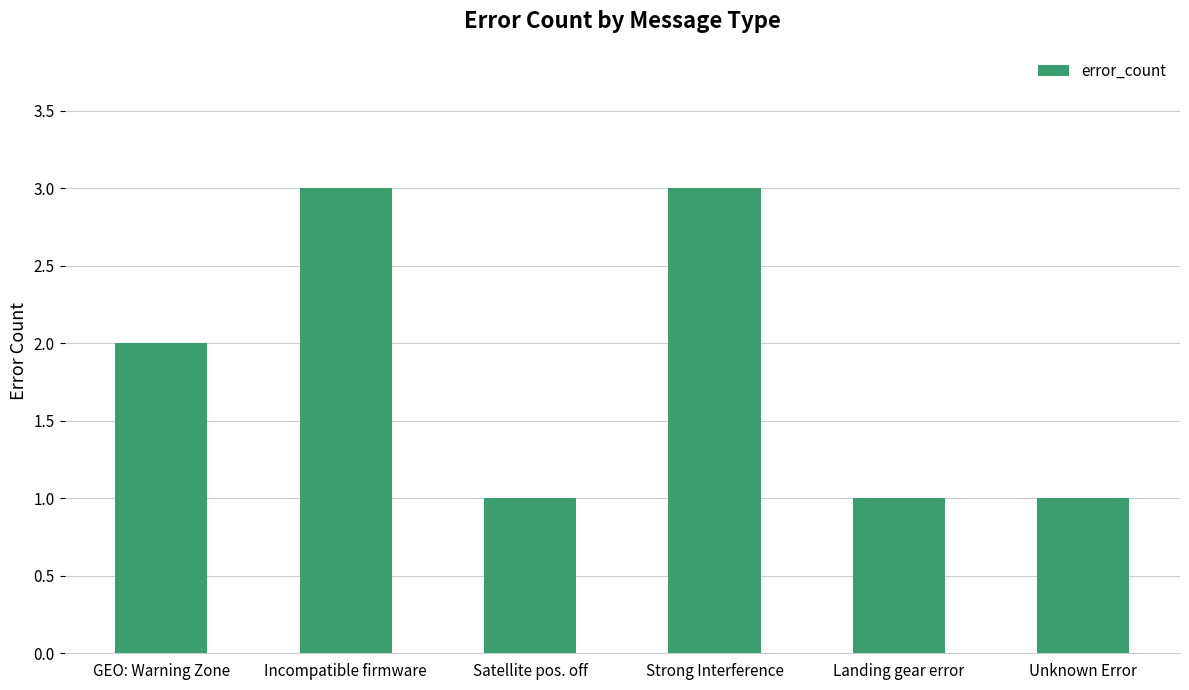

What is the greatest value displayed?

3